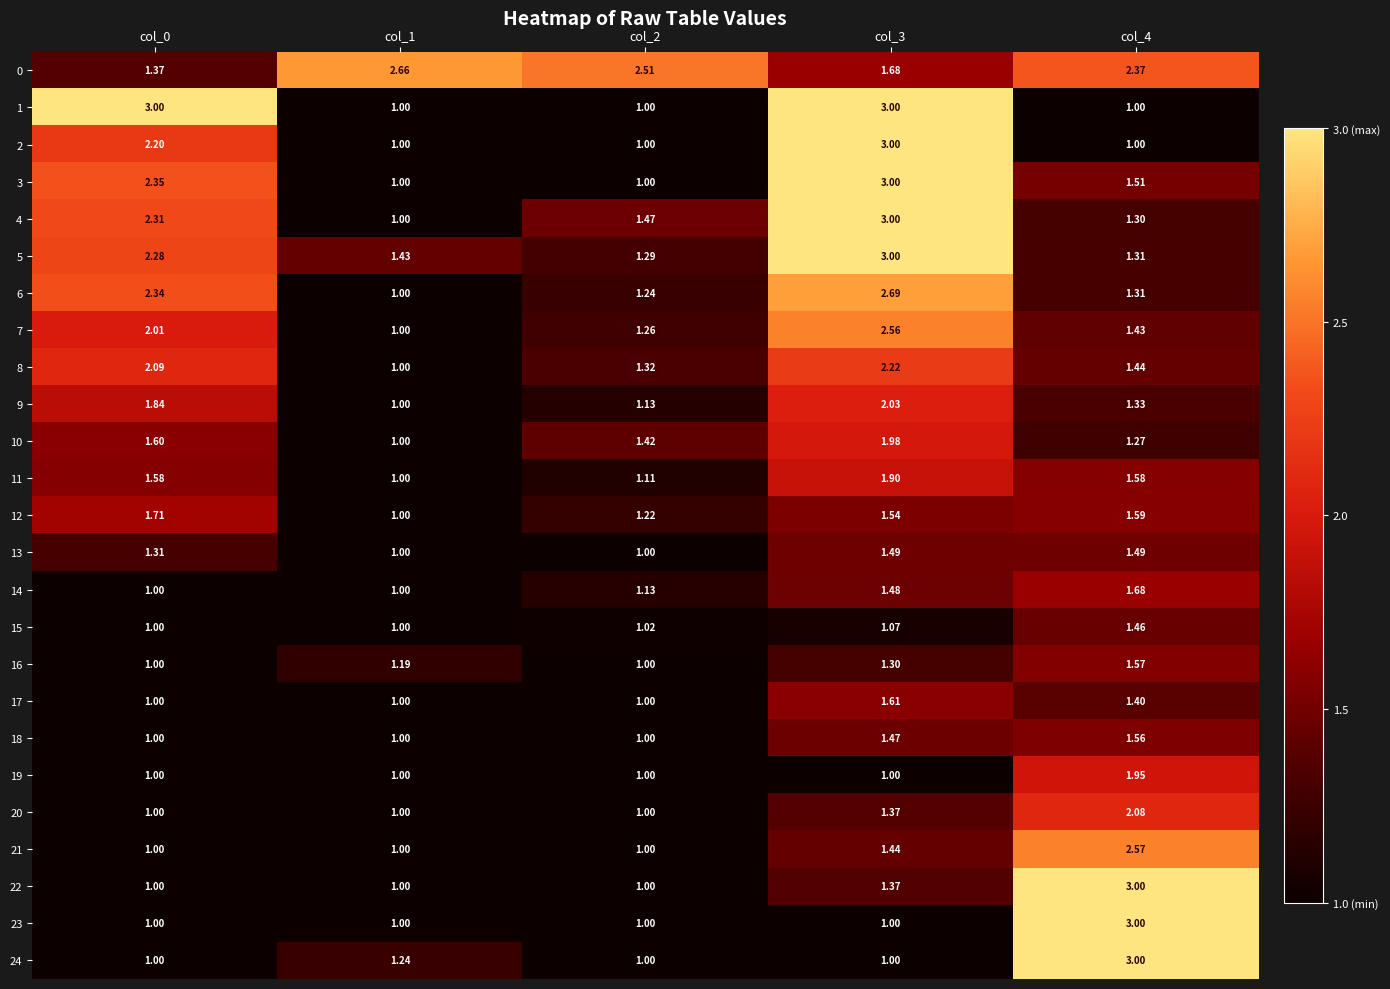

Rank the series by their maximum value, from highest to lowest.

1, 2, 3, 4, 5, 22, 23, 24, 6, 0, 21, 7, 8, 20, 9, 10, 19, 11, 12, 14, 17, 16, 18, 13, 15